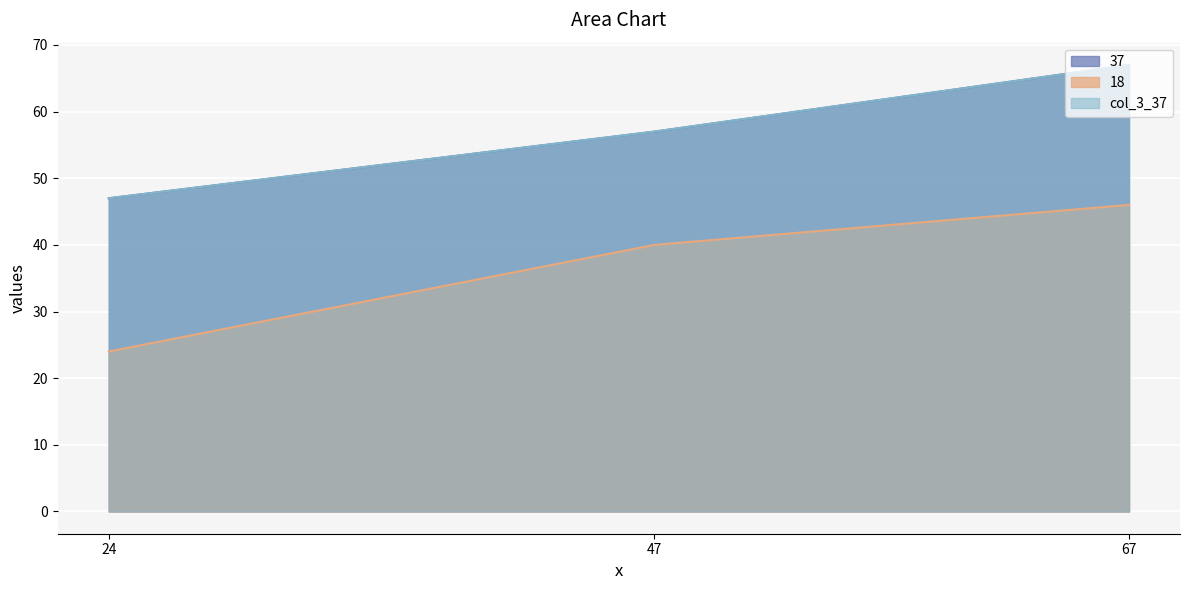

Is it true that col_3_37 equals 47 at 24?

True